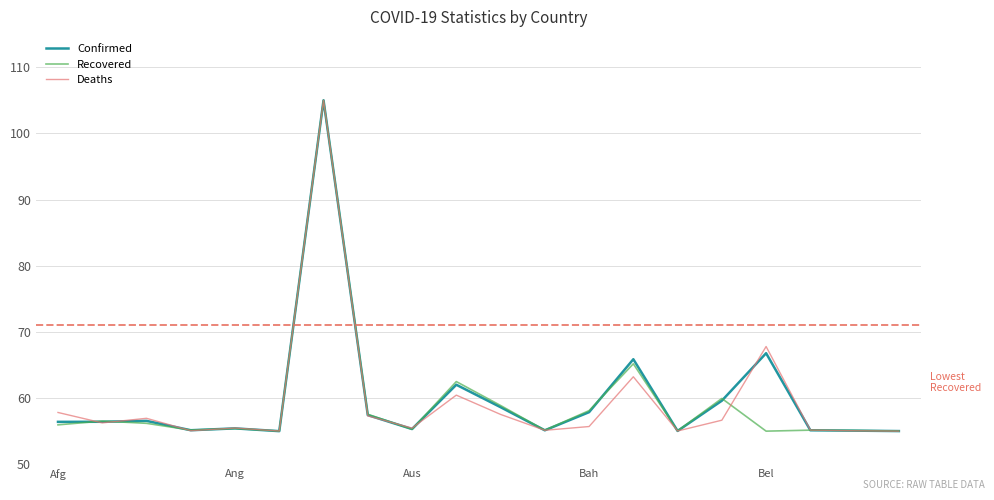

What is the maximum value shown in the chart?

105.0